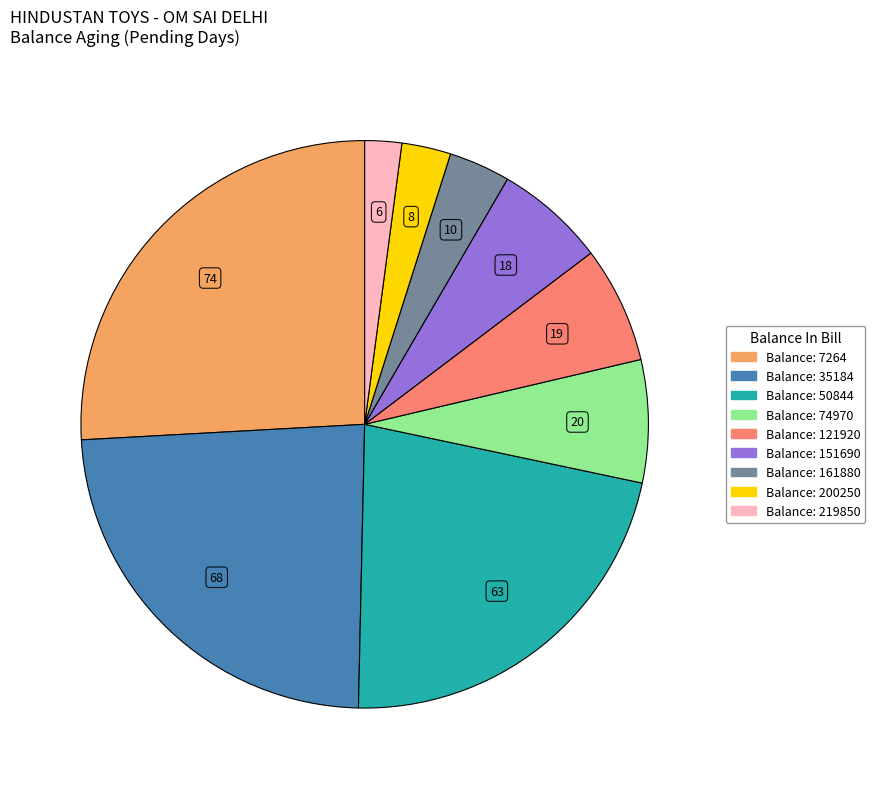

Does any single category account for the majority?

No